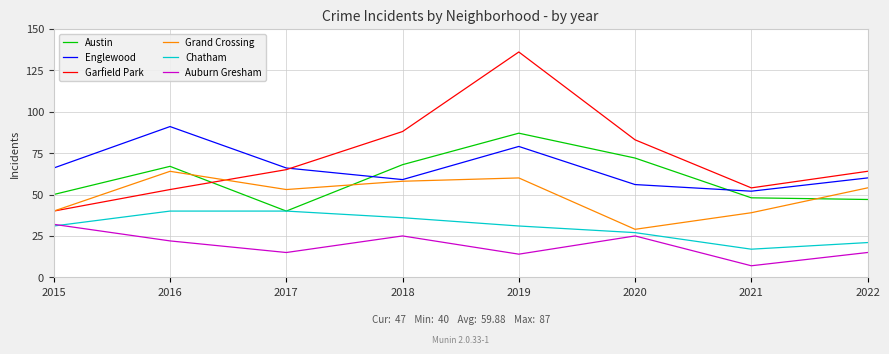

Reading left to right, what are all the values shown in this chart?

Austin: 2015=50	2016=67	2017=40	2018=68	2019=87	2020=72	2021=48	2022=47
Englewood: 2015=66	2016=91	2017=66	2018=59	2019=79	2020=56	2021=52	2022=60
Garfield Park: 2015=40	2016=53	2017=65	2018=88	2019=136	2020=83	2021=54	2022=64
Grand Crossing: 2015=40	2016=64	2017=53	2018=58	2019=60	2020=29	2021=39	2022=54
Chatham: 2015=31	2016=40	2017=40	2018=36	2019=31	2020=27	2021=17	2022=21
Auburn Gresham: 2015=32	2016=22	2017=15	2018=25	2019=14	2020=25	2021=7	2022=15